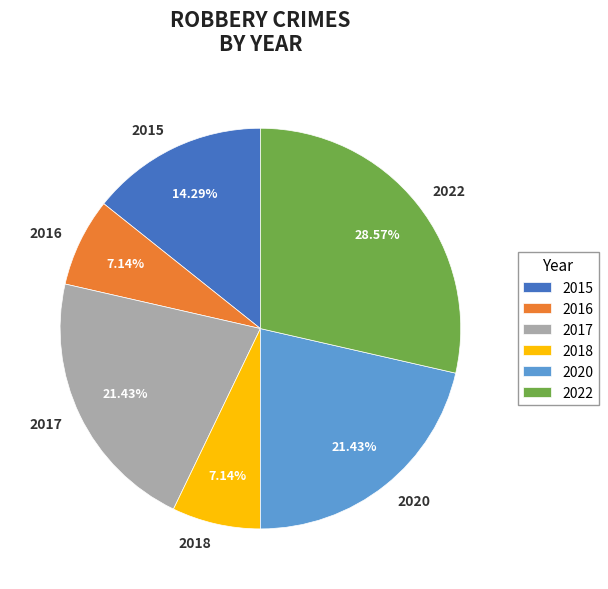

Combined, do 2015 and 2020 account for over 50%?

No